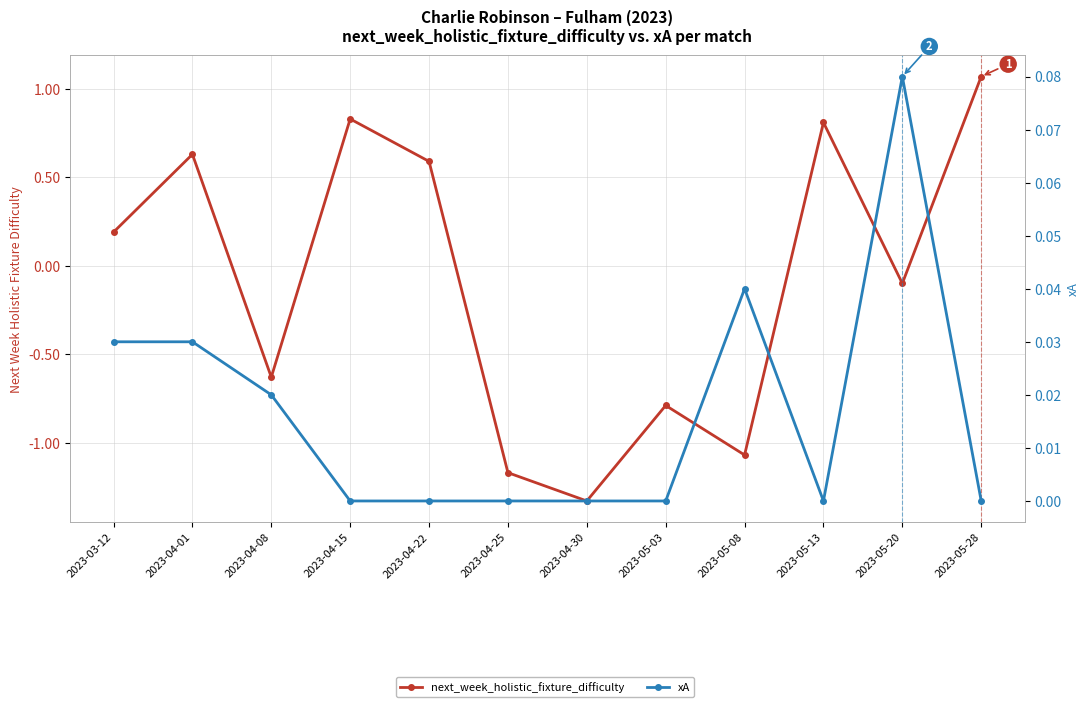

How many values in next_week_holistic_fixture_difficulty are above zero?

6